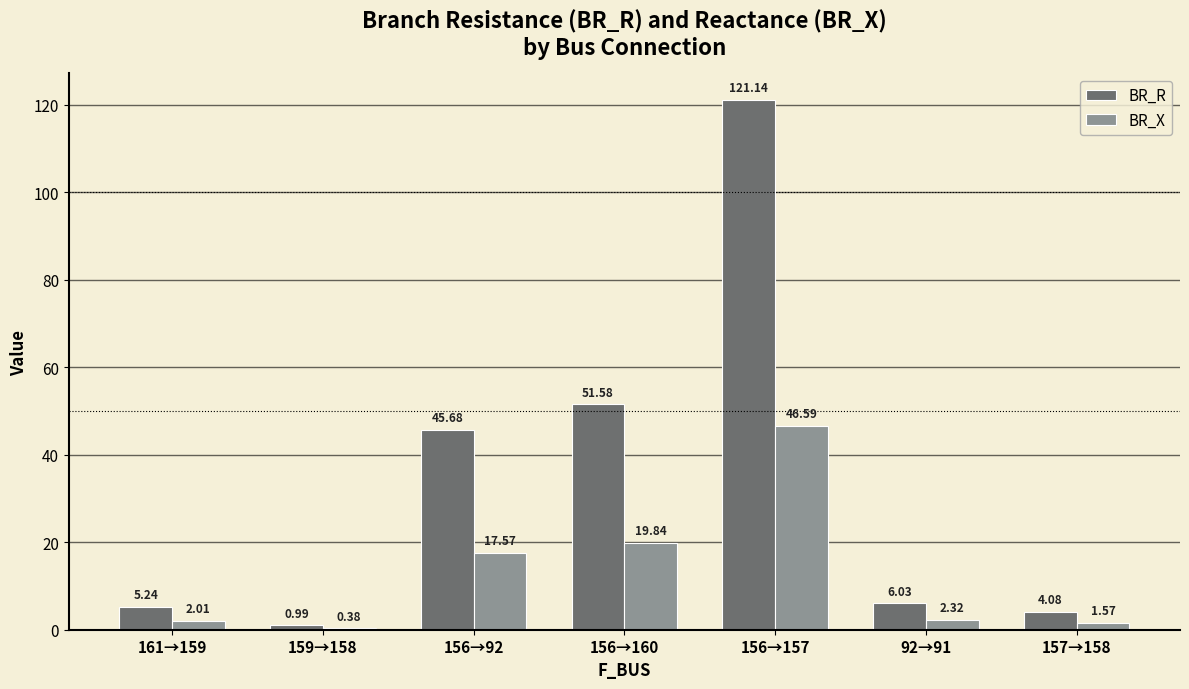

Between 156→92 and 156→157, which series saw the biggest shift?

BR_R